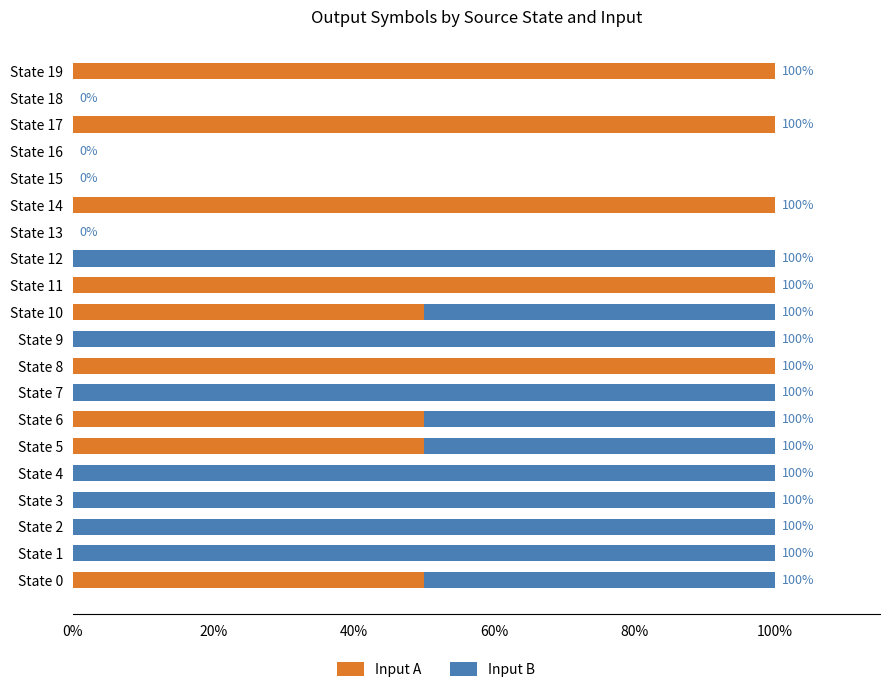

The Input A series shows -50 at State 2. True or false?

False